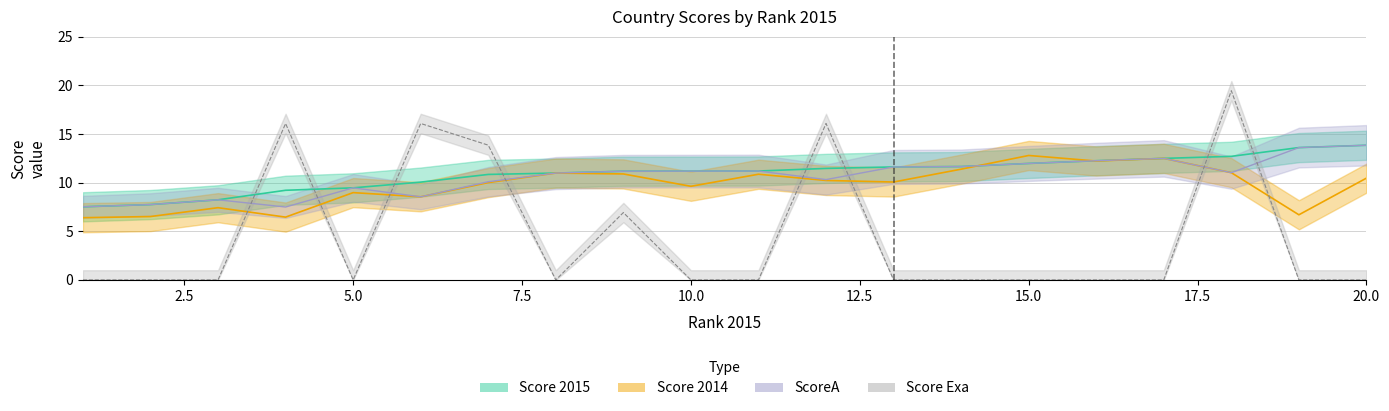

What is the minimum value for Score 2015?

7.5